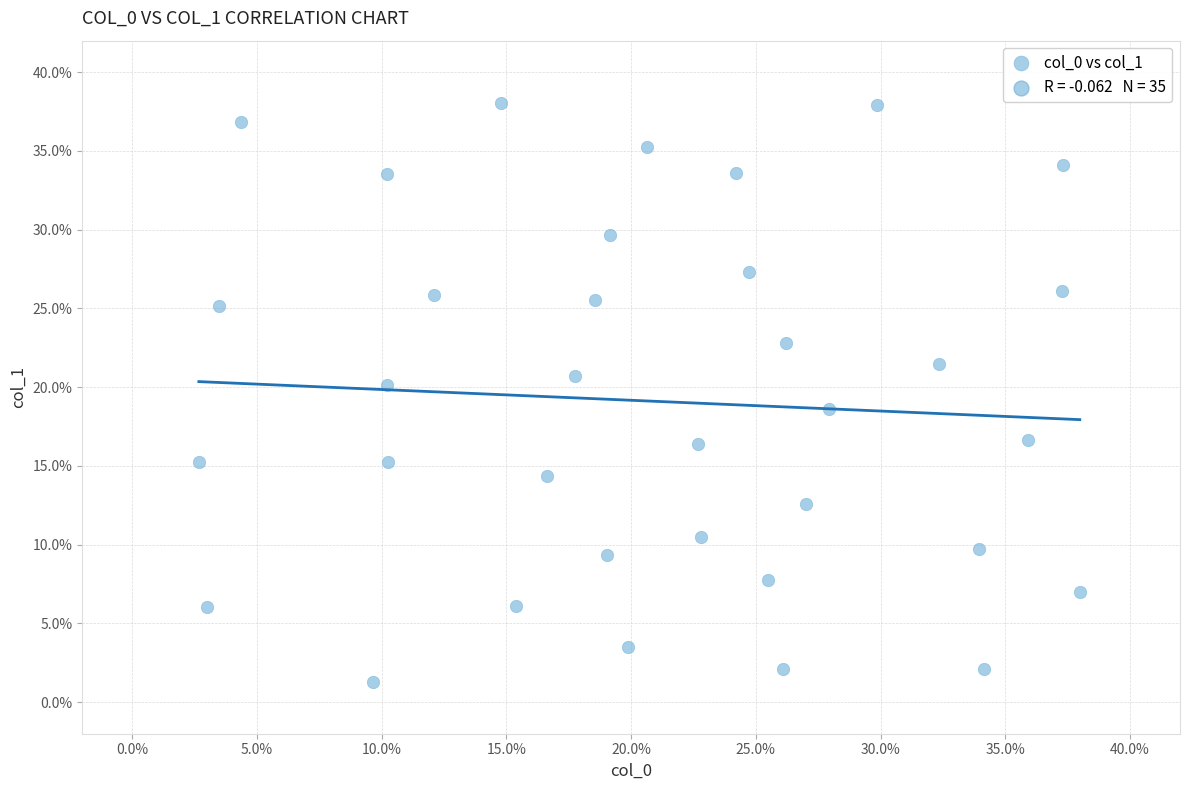

What is the range of Y values (max minus min)?

36.7